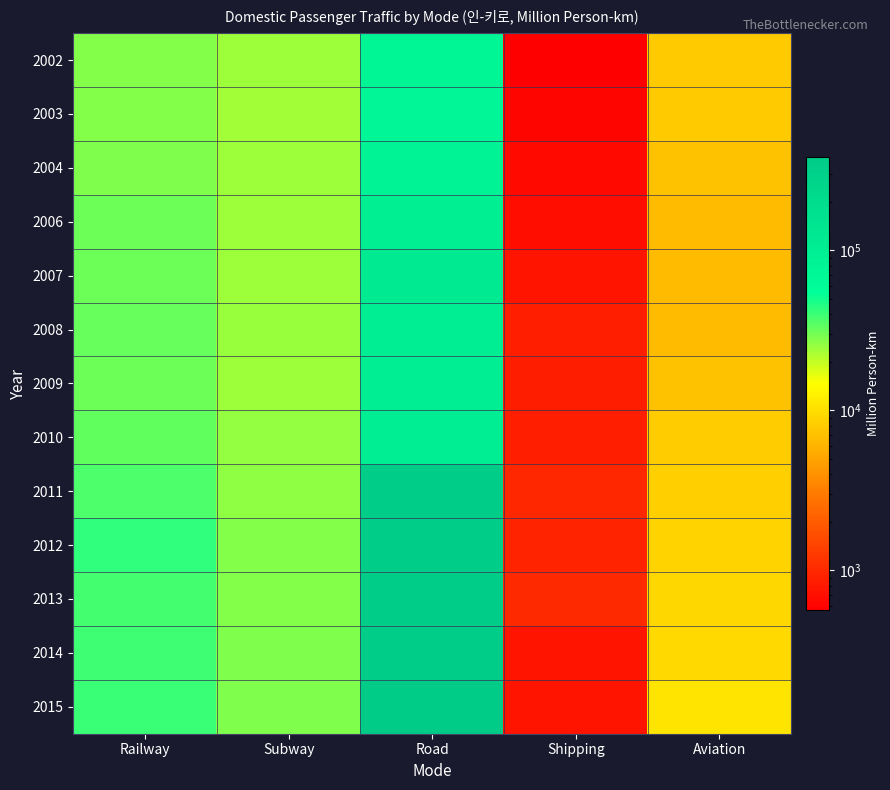

Reading left to right, transcribe all the data shown in this chart.

2002: Railway=27492	Subway=24436	Road=77925	Shipping=565	Aviation=7809
2003: Railway=27228	Subway=23755	Road=77200	Shipping=620	Aviation=7938
2004: Railway=28459	Subway=24291	Road=83217	Shipping=657	Aviation=7151
2006: Railway=31416	Subway=24110	Road=97854	Shipping=709	Aviation=6651
2007: Railway=31596	Subway=24134	Road=119569	Shipping=765	Aviation=6526
2008: Railway=32027	Subway=24740	Road=104142	Shipping=873	Aviation=6643
2009: Railway=31299	Subway=24190	Road=101114	Shipping=867	Aviation=7105
2010: Railway=33012	Subway=25369	Road=104671	Shipping=883	Aviation=8011
2011: Railway=36784	Subway=26260	Road=343928	Shipping=981	Aviation=8395
2012: Railway=42493	Subway=27586	Road=350217	Shipping=922	Aviation=8710
2013: Railway=38531	Subway=27822	Road=361696	Shipping=1012	Aviation=9093
2014: Railway=39500	Subway=28360	Road=360936	Shipping=756	Aviation=9497
2015: Railway=40343	Subway=28028	Road=385018	Shipping=757	Aviation=10707